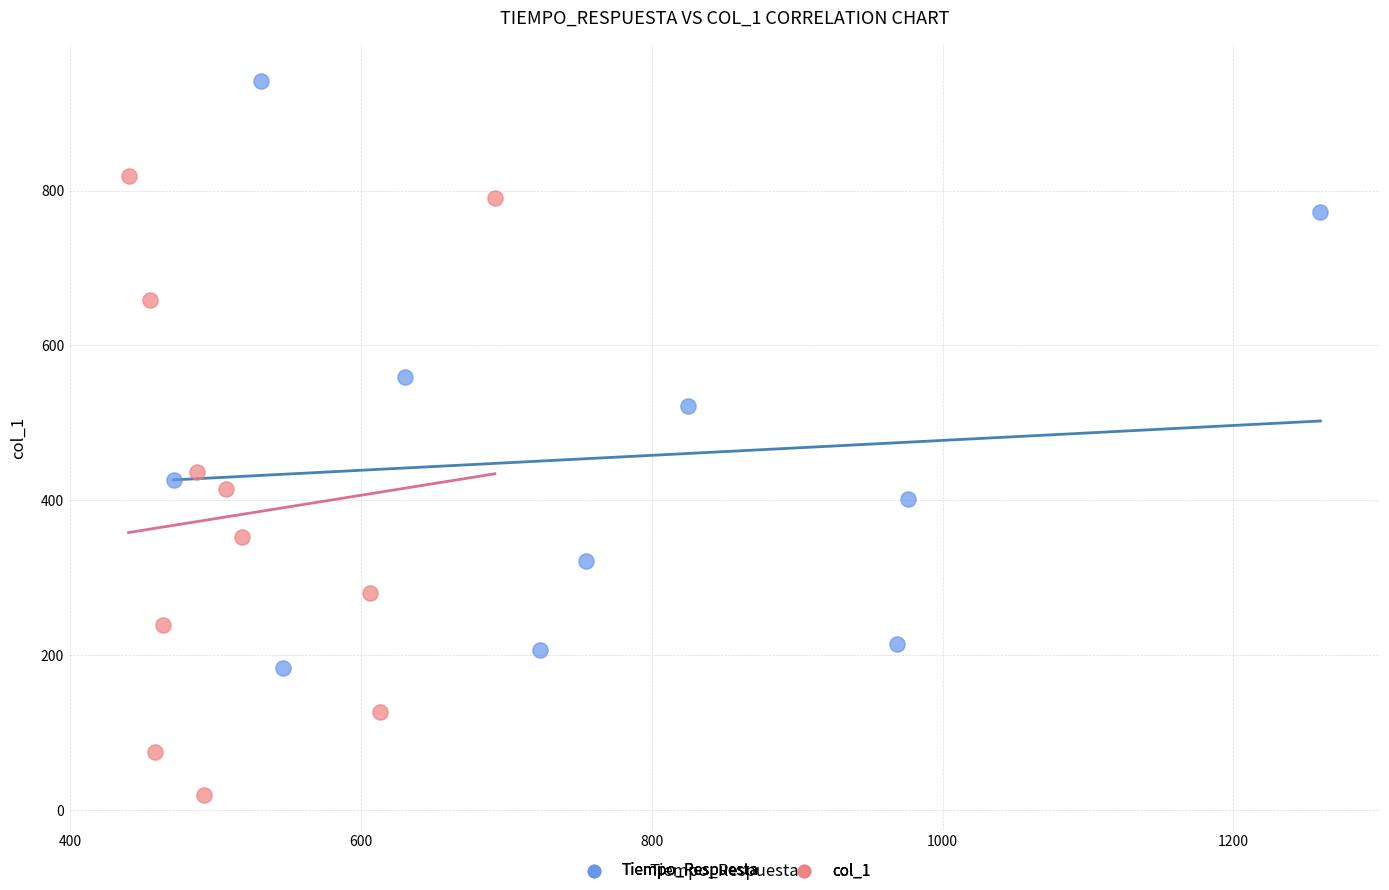

Which series reaches the maximum Y coordinate?

Tiempo_Respuesta